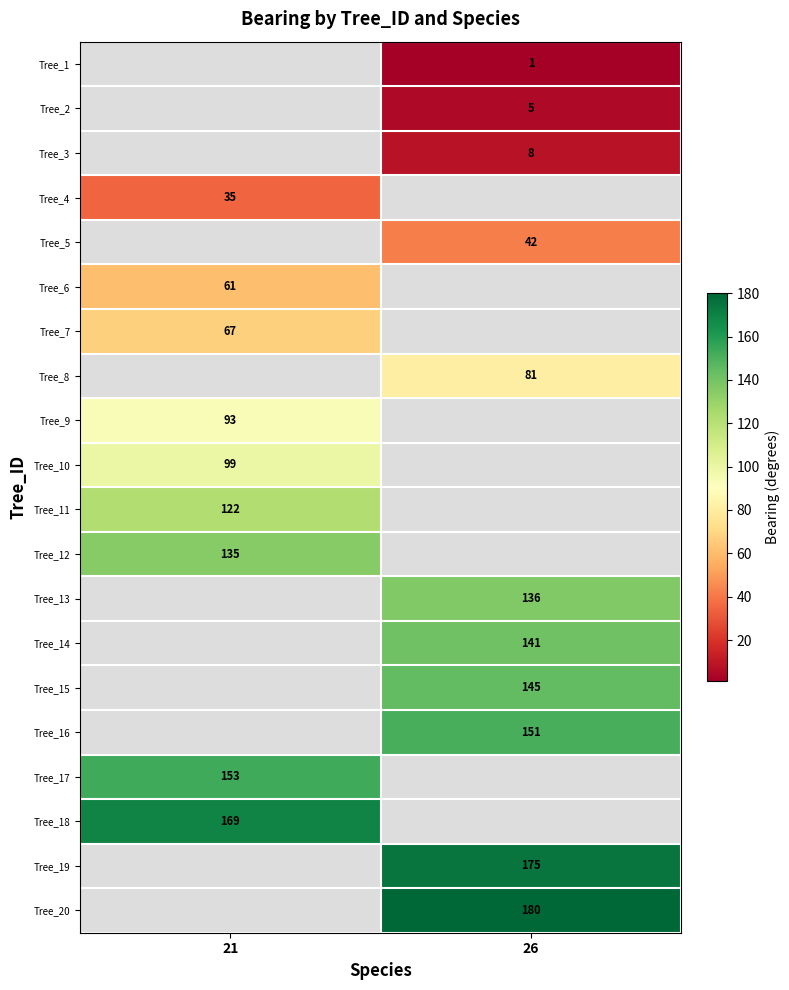

True or false: Tree_7 has a value of 25 at 21.

False